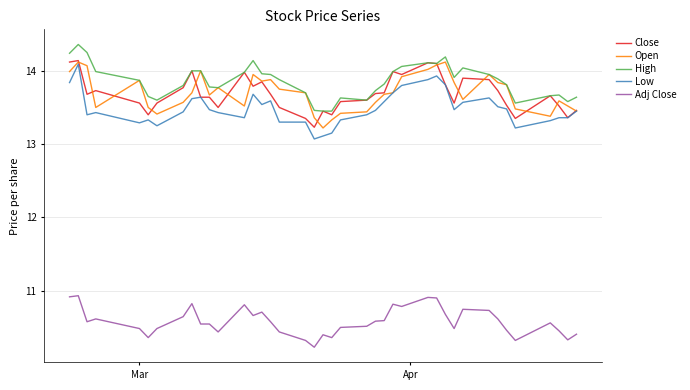

True or false: Close and Adj Close intersect in this chart.

False